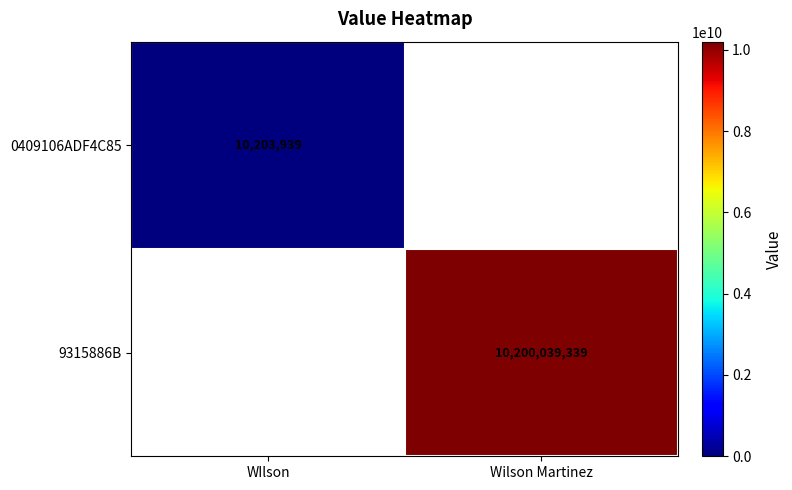

At which label does 0409106ADF4C85 reach its minimum?

WIlson